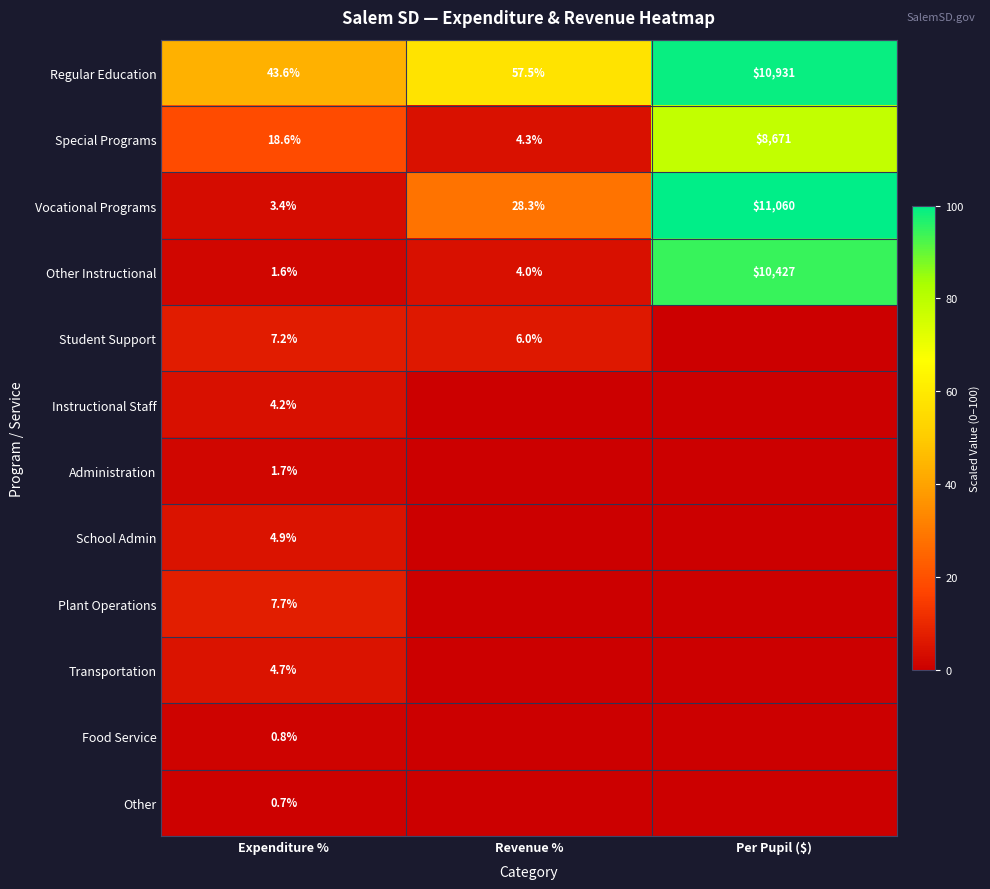

At Expenditure %, list the series in order from smallest to largest.

Other, Food Service, Other Instructional, Administration, Vocational Programs, Instructional Staff, Transportation, School Admin, Student Support, Plant Operations, Special Programs, Regular Education